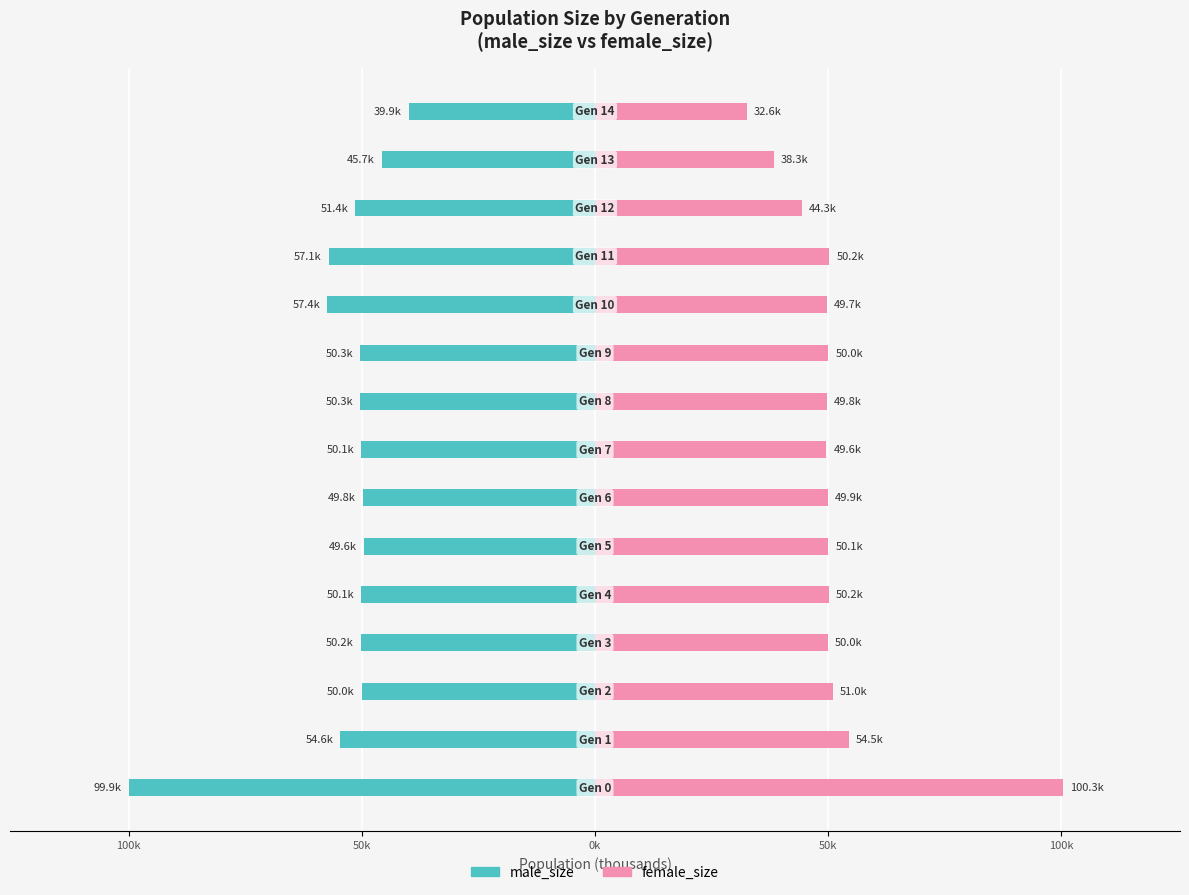

Is it true that female_size equals 74.4 at 10?

False